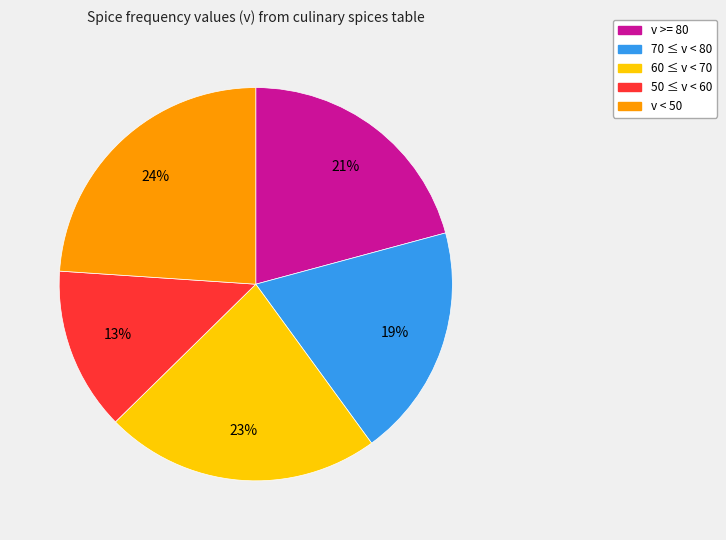

To the nearest percent, what is the average slice percentage?

20%